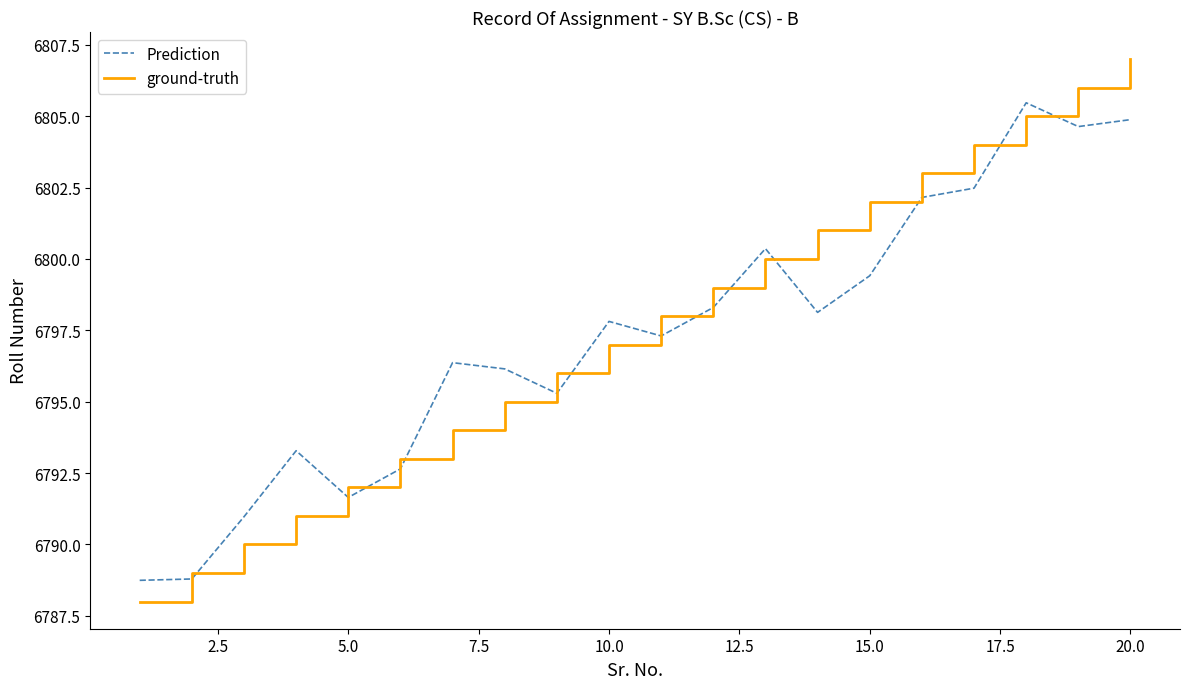

True or false: Prediction has more than 2 interior local peaks.

True